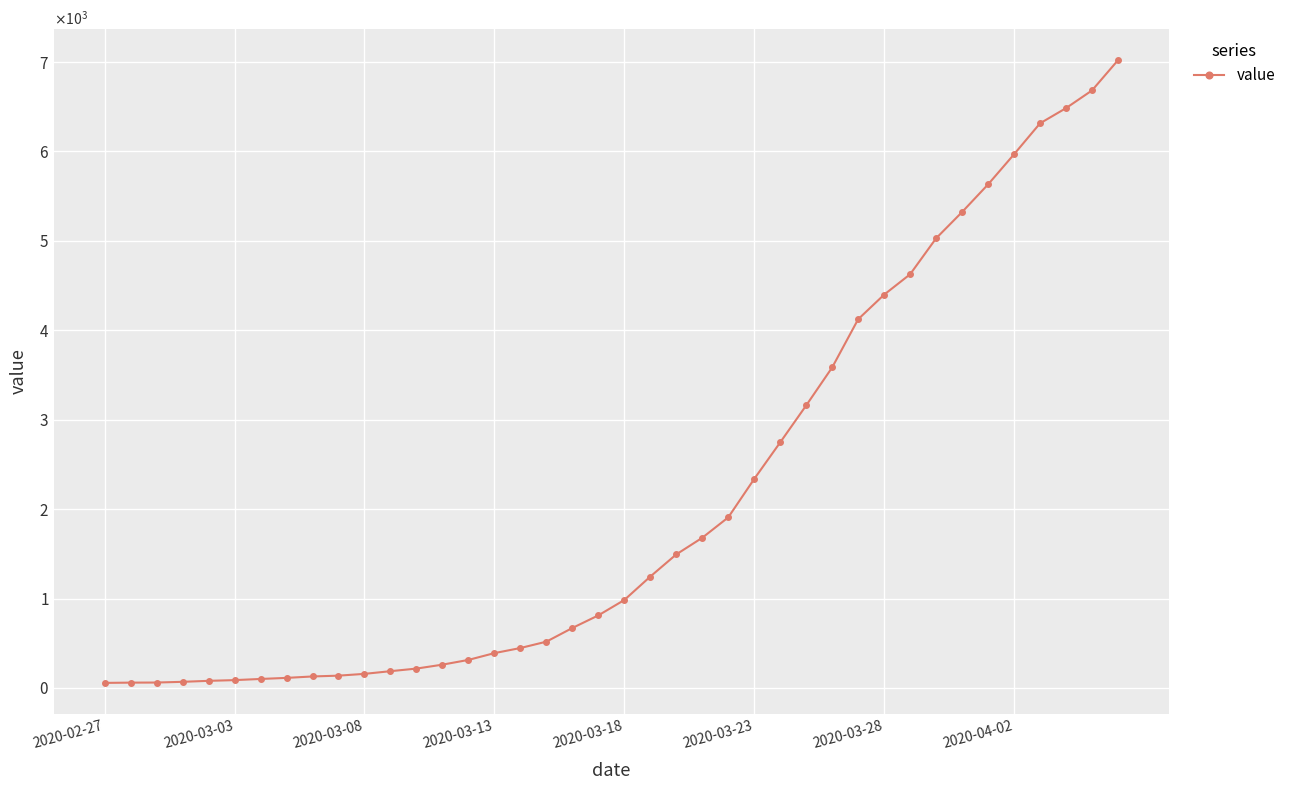

What is the average value?

2141